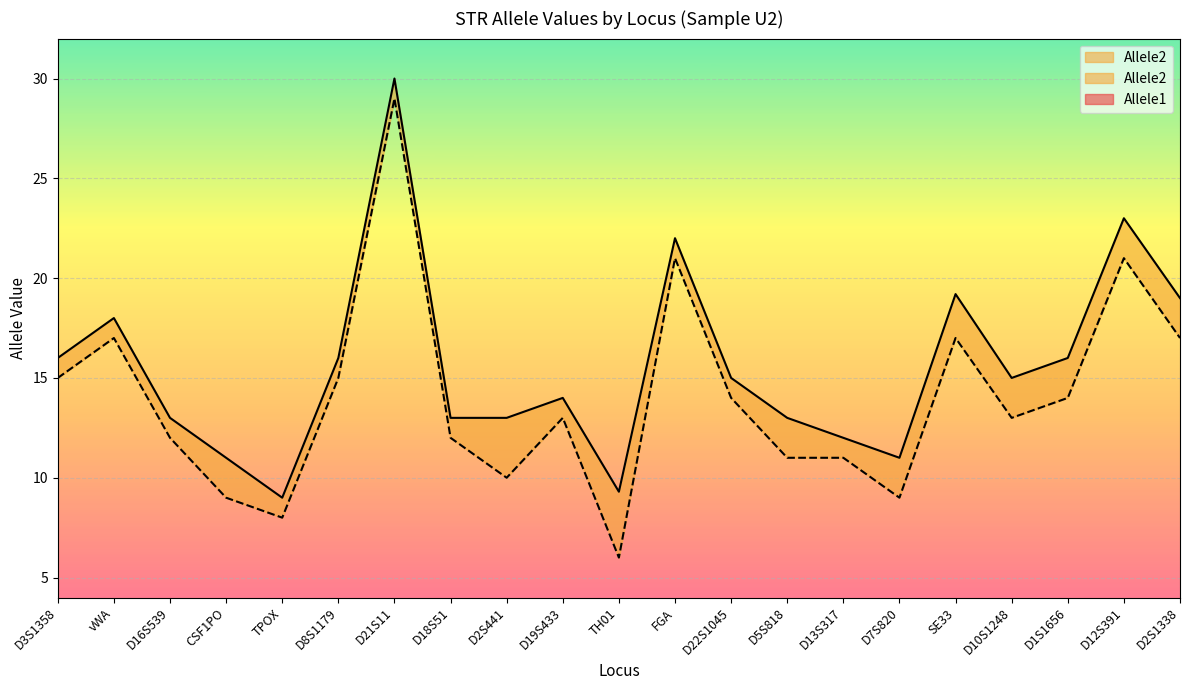

What position from the right is D2S441?

13